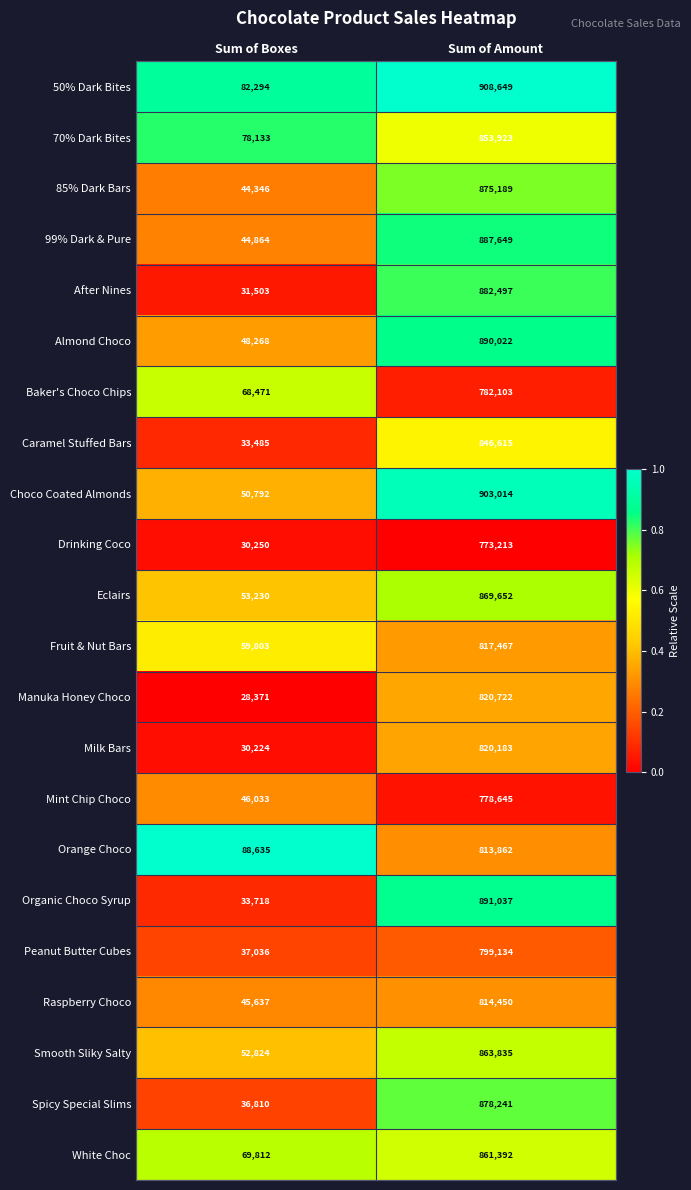

The value of Caramel Stuffed Bars at Sum of Amount is 565313. True or false?

False